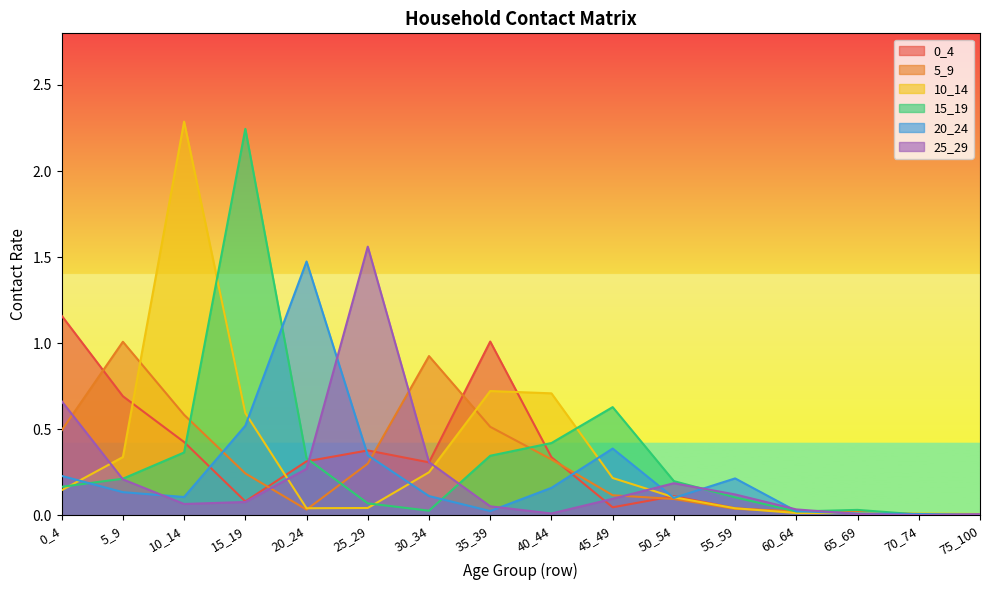

True or false: 0_4 has a value of 0.1 at 40_44.

False